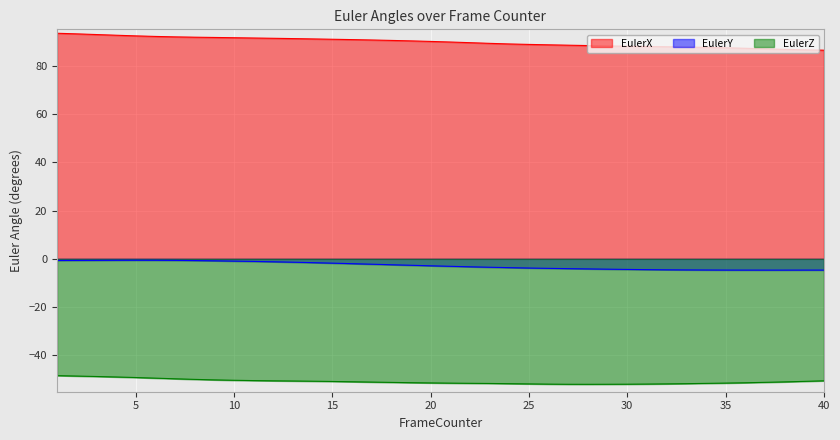

Which series has the largest total across all categories?

EulerX